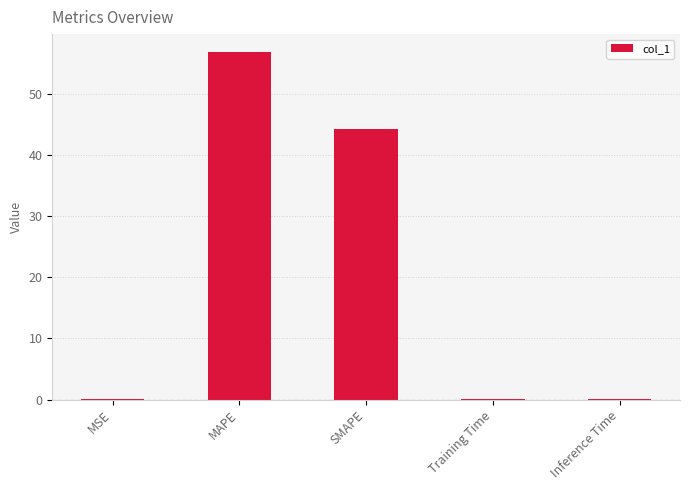

What is the sum of all values?

101.4